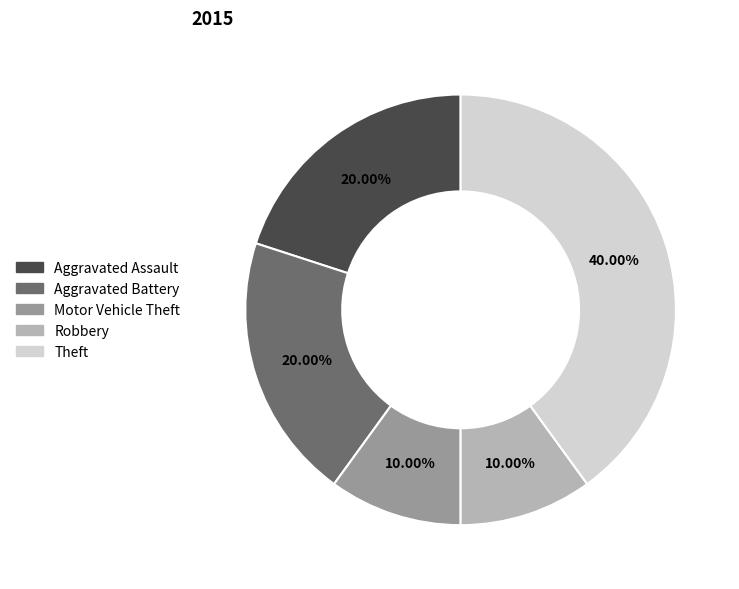

To the nearest percent, what is the difference between the Robbery and Aggravated Assault slice percentages?

10%